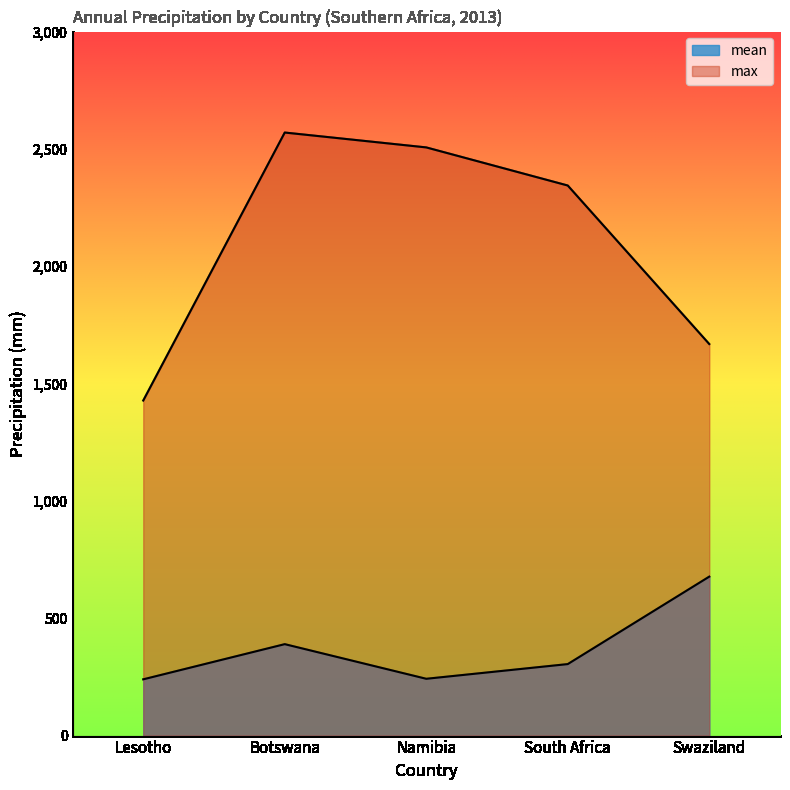

What is the value of the mean point at the 4th from the left?

304.6